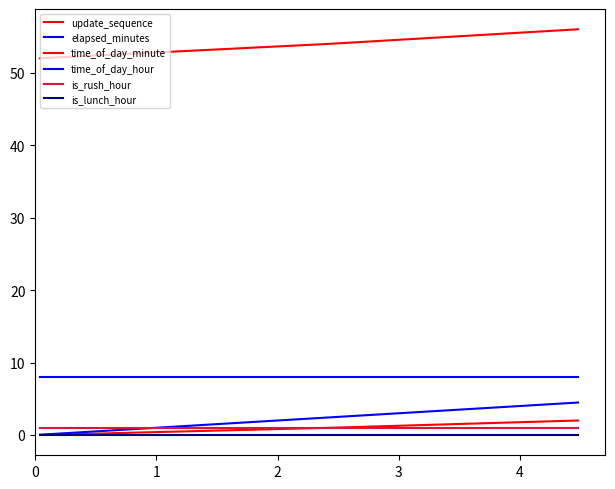

How many lines are shown in the chart?

6